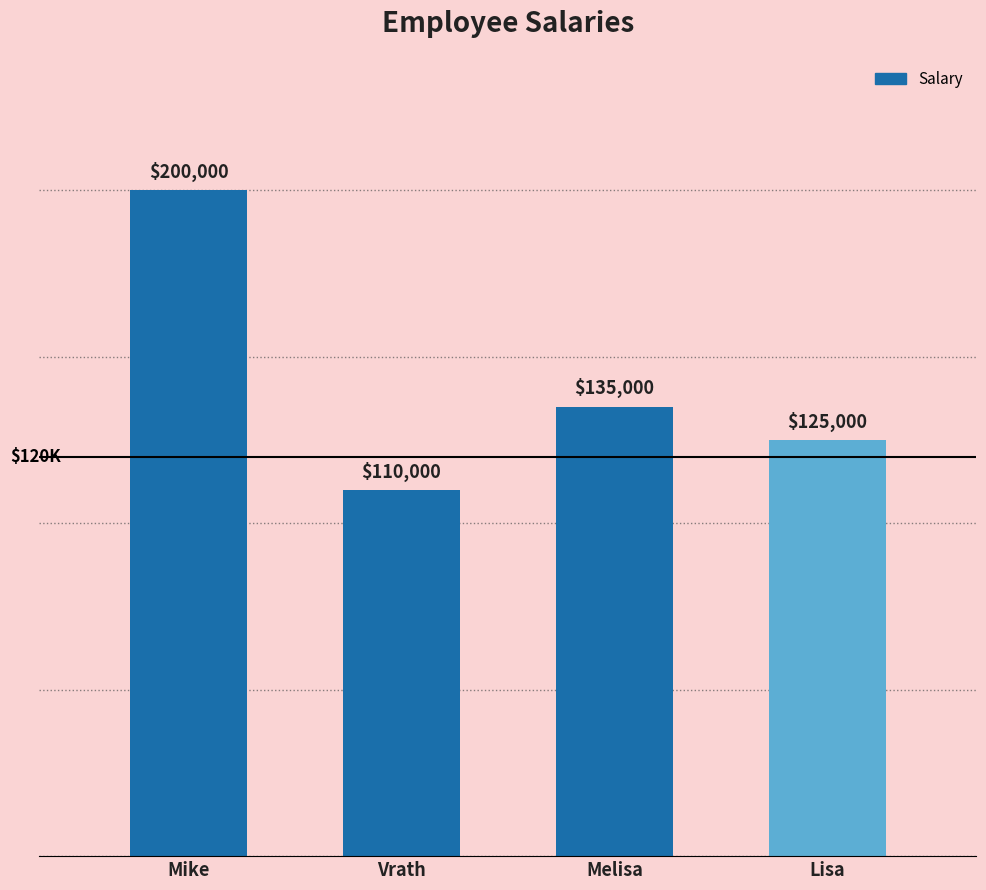

List the labels in order of value, largest first.

Mike, Melisa, Lisa, Vrath